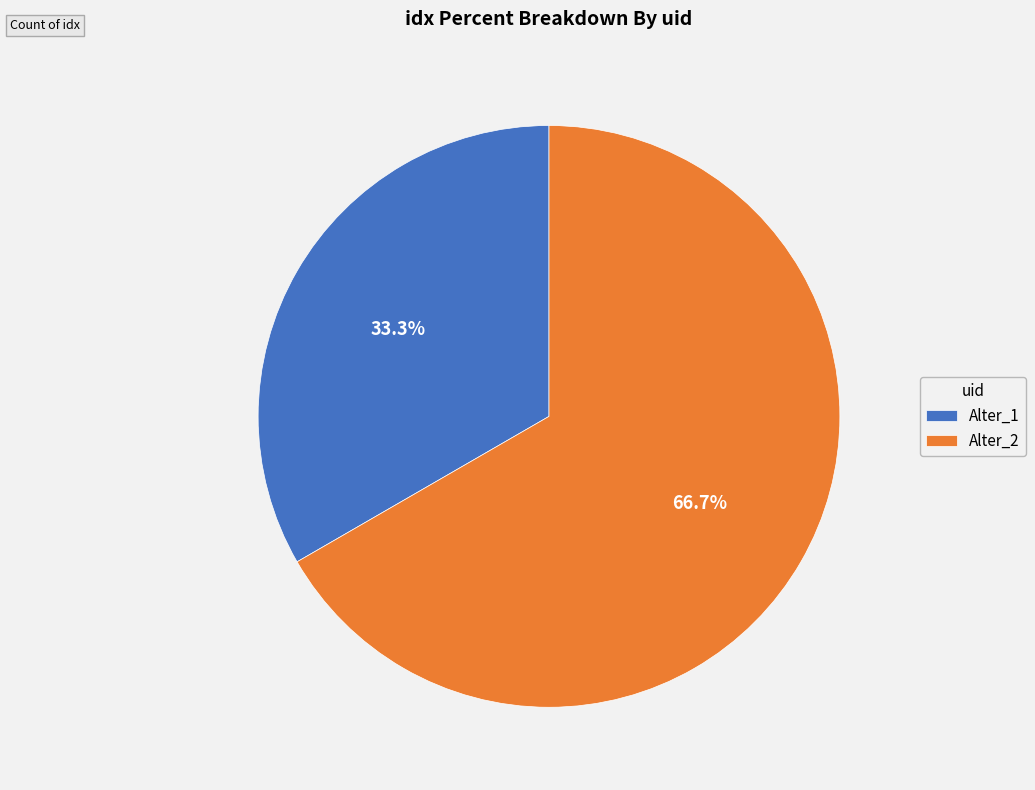

How many slices are in this pie chart?

2